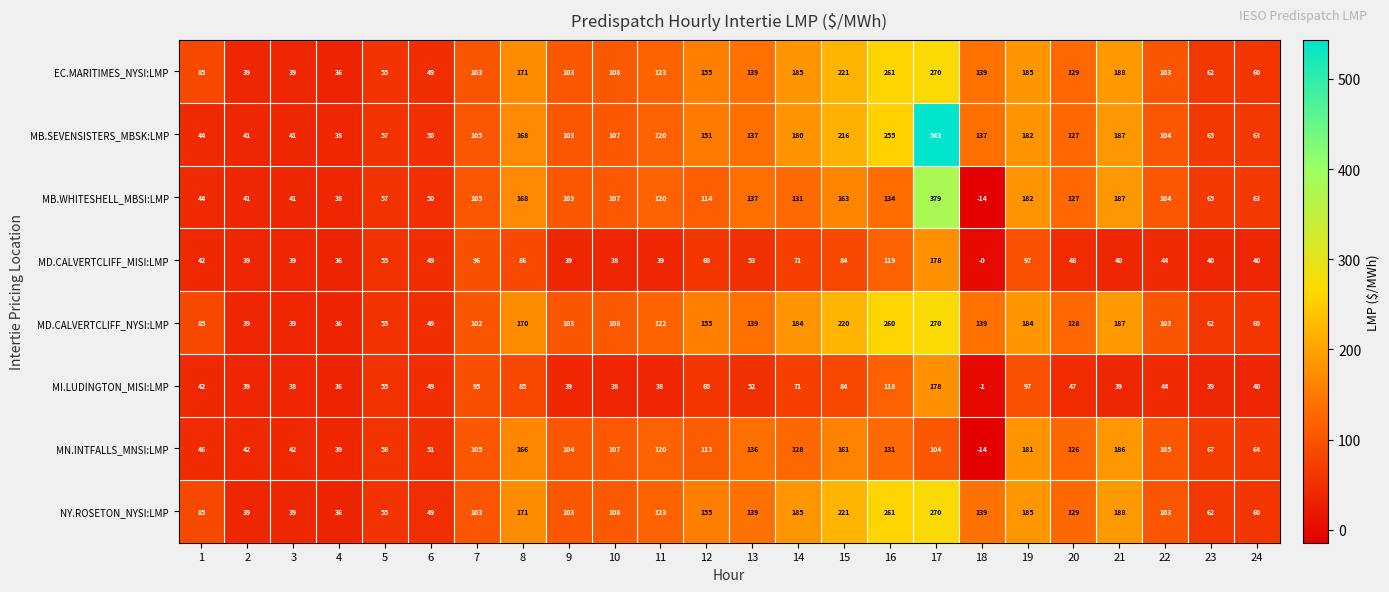

What is the difference between the second highest and second lowest values in the MB.WHITESHELL_MBSI:LMP series?

149